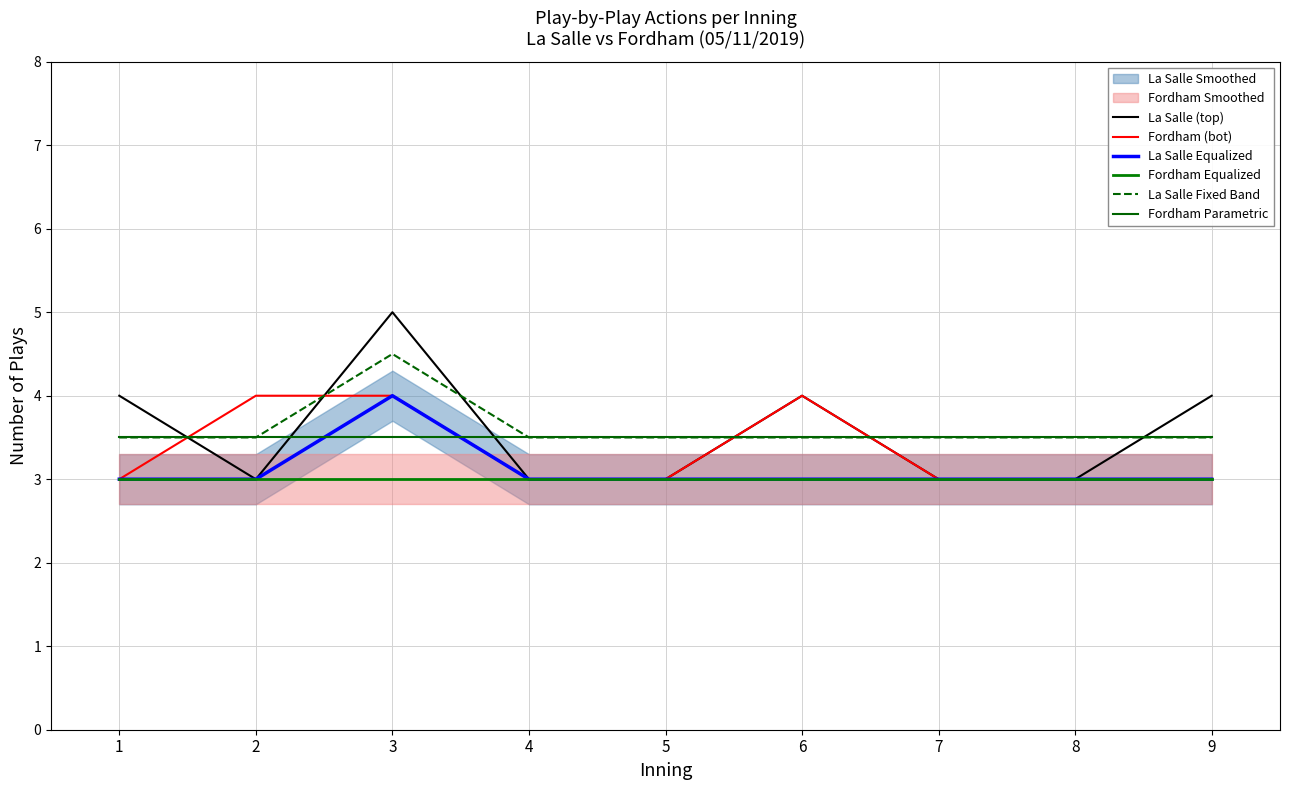

Does the chart have visible grid lines?

Yes